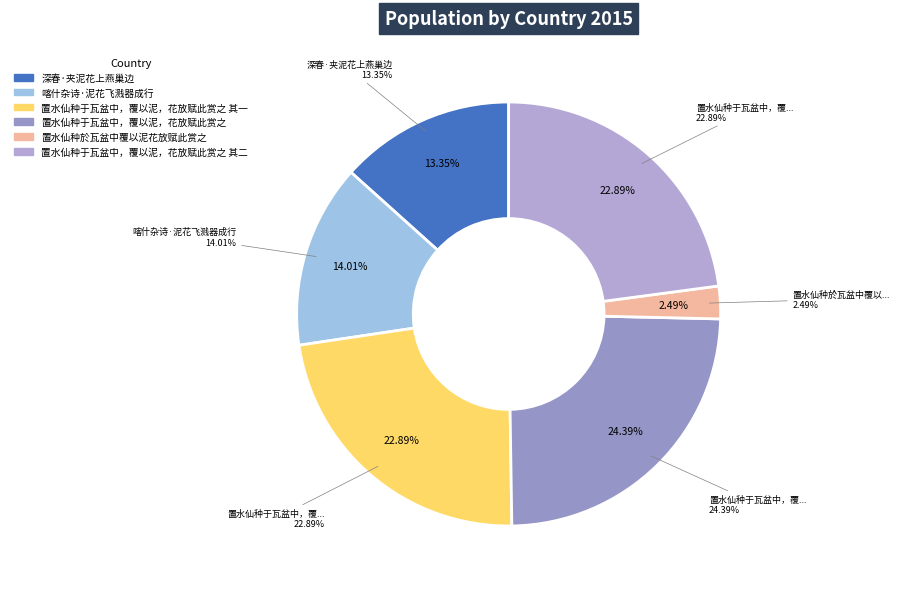

Is 置水仙种於瓦盆中覆以泥花放赋此赏之 the majority of the pie?

No